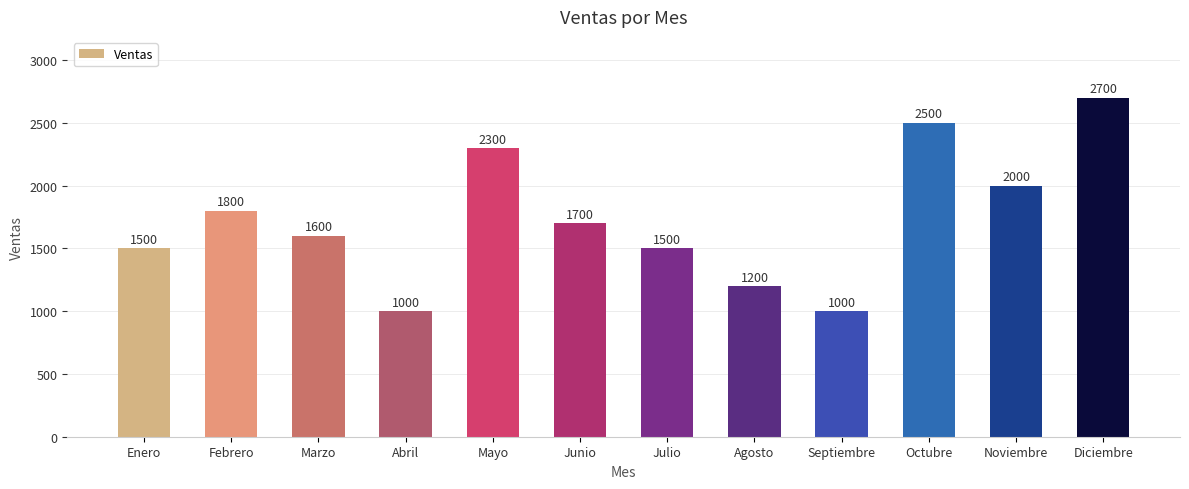

What is the average value?

1733